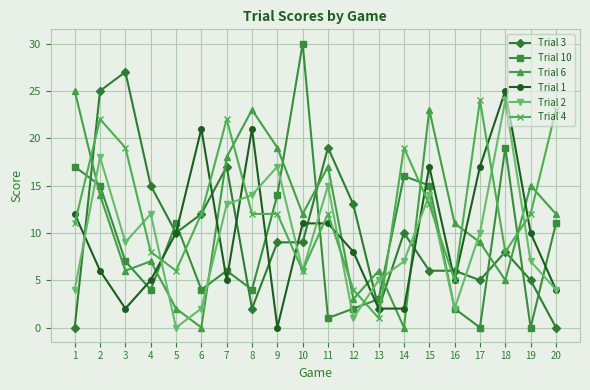

What are all the series names shown in the legend?

Trial 3, Trial 10, Trial 6, Trial 1, Trial 2, Trial 4